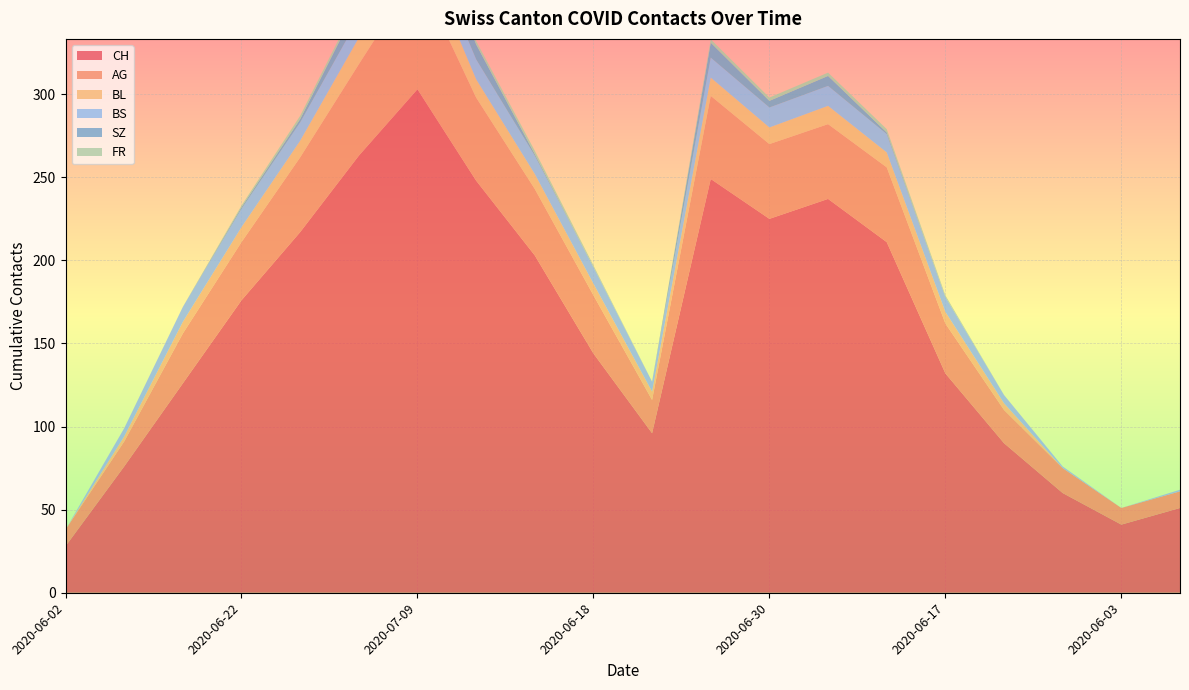

Reading right to left, extract all data points from this chart.

CH: 2020-06-04=51	2020-06-03=41	2020-06-05=60	2020-06-10=90	2020-06-17=132	2020-06-26=211	2020-07-01=237	2020-06-30=225	2020-07-03=249	2020-06-11=96	2020-06-18=144	2020-06-25=203	2020-07-02=248	2020-07-09=303	2020-07-06=263	2020-06-29=217	2020-06-22=176	2020-06-15=126	2020-06-09=76	2020-06-02=28
AG: 2020-06-04=10	2020-06-03=10	2020-06-05=15	2020-06-10=20	2020-06-17=30	2020-06-26=45	2020-07-01=45	2020-06-30=45	2020-07-03=50	2020-06-11=20	2020-06-18=35	2020-06-25=40	2020-07-02=50	2020-07-09=70	2020-07-06=55	2020-06-29=45	2020-06-22=35	2020-06-15=30	2020-06-09=15	2020-06-02=10
BL: 2020-06-04=0	2020-06-03=0	2020-06-05=0	2020-06-10=4	2020-06-17=7	2020-06-26=9	2020-07-01=11	2020-06-30=10	2020-07-03=11	2020-06-11=5	2020-06-18=7	2020-06-25=9	2020-07-02=11	2020-07-09=20	2020-07-06=16	2020-06-29=10	2020-06-22=9	2020-06-15=7	2020-06-09=3	2020-06-02=0
BS: 2020-06-04=1	2020-06-03=0	2020-06-05=1	2020-06-10=5	2020-06-17=9	2020-06-26=11	2020-07-01=12	2020-06-30=12	2020-07-03=12	2020-06-11=6	2020-06-18=10	2020-06-25=11	2020-07-02=12	2020-07-09=12	2020-07-06=12	2020-06-29=11	2020-06-22=11	2020-06-15=9	2020-06-09=5	2020-06-02=0
SZ: 2020-06-04=0	2020-06-03=0	2020-06-05=0	2020-06-10=0	2020-06-17=0	2020-06-26=1	2020-07-01=6	2020-06-30=4	2020-07-03=9	2020-06-11=0	2020-06-18=0	2020-06-25=1	2020-07-02=9	2020-07-09=17	2020-07-06=9	2020-06-29=2	2020-06-22=1	2020-06-15=0	2020-06-09=0	2020-06-02=0
FR: 2020-06-04=0	2020-06-03=0	2020-06-05=0	2020-06-10=0	2020-06-17=1	2020-06-26=2	2020-07-01=2	2020-06-30=2	2020-07-03=2	2020-06-11=0	2020-06-18=1	2020-06-25=2	2020-07-02=2	2020-07-09=2	2020-07-06=2	2020-06-29=2	2020-06-22=1	2020-06-15=0	2020-06-09=0	2020-06-02=0